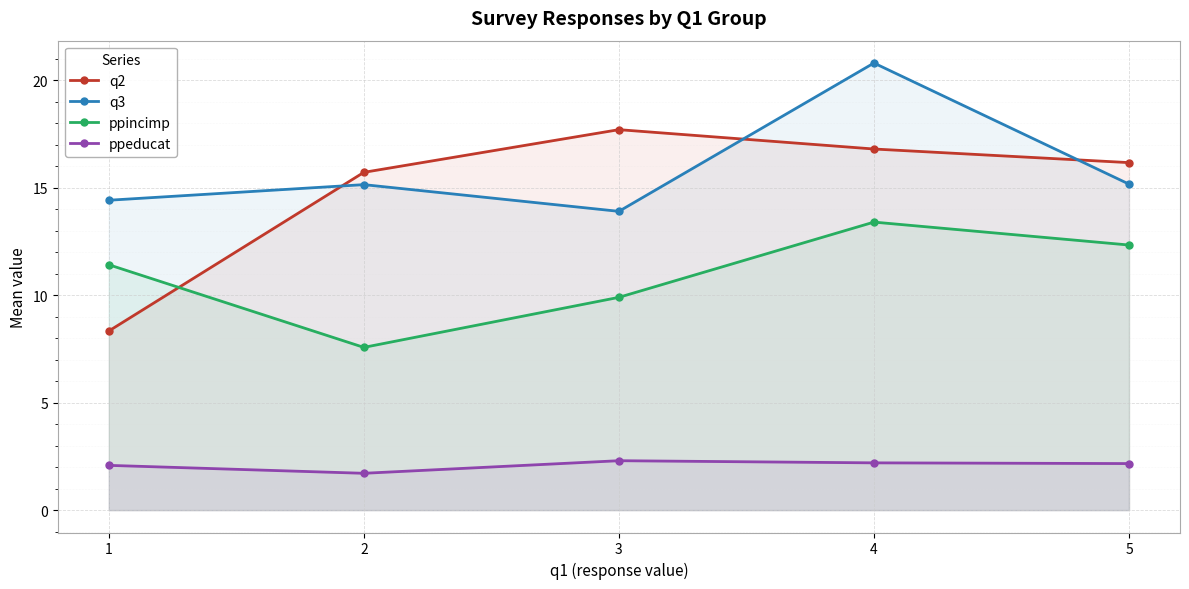

Count the ppeducat values in the range 2 to 3.

4